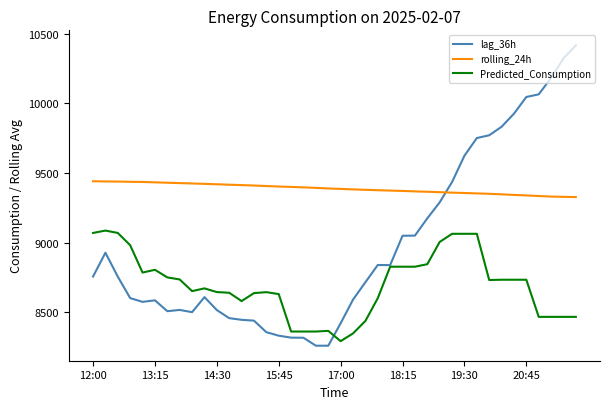

What is the maximum value for lag_36h?

10417.0